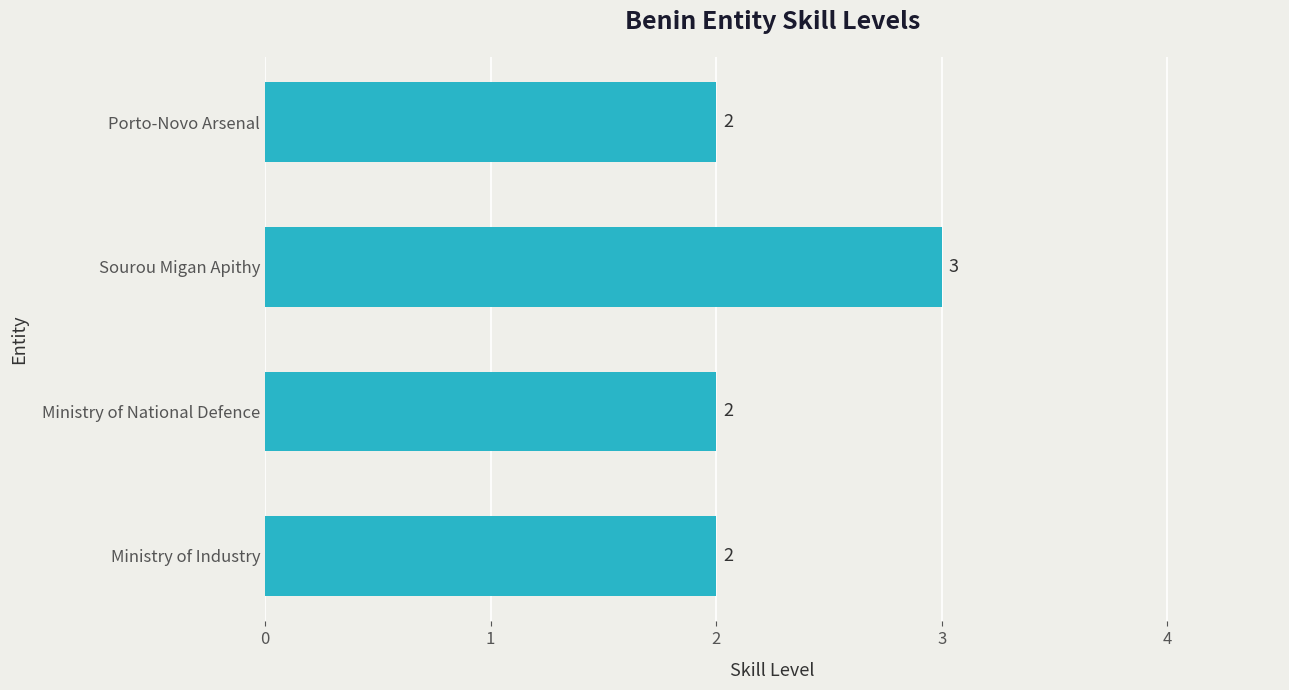

Count the number of data series in this chart.

1